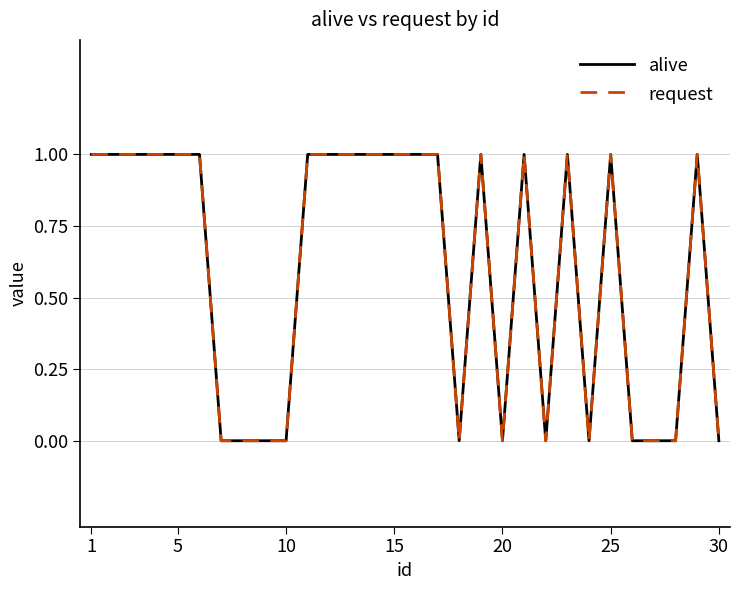

What is the average value of the alive series?

1